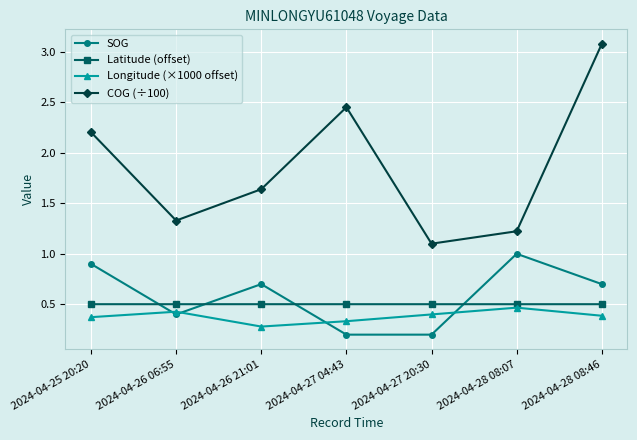

Is it true that SOG equals 1.0 at 2024-04-28 08:07?

True